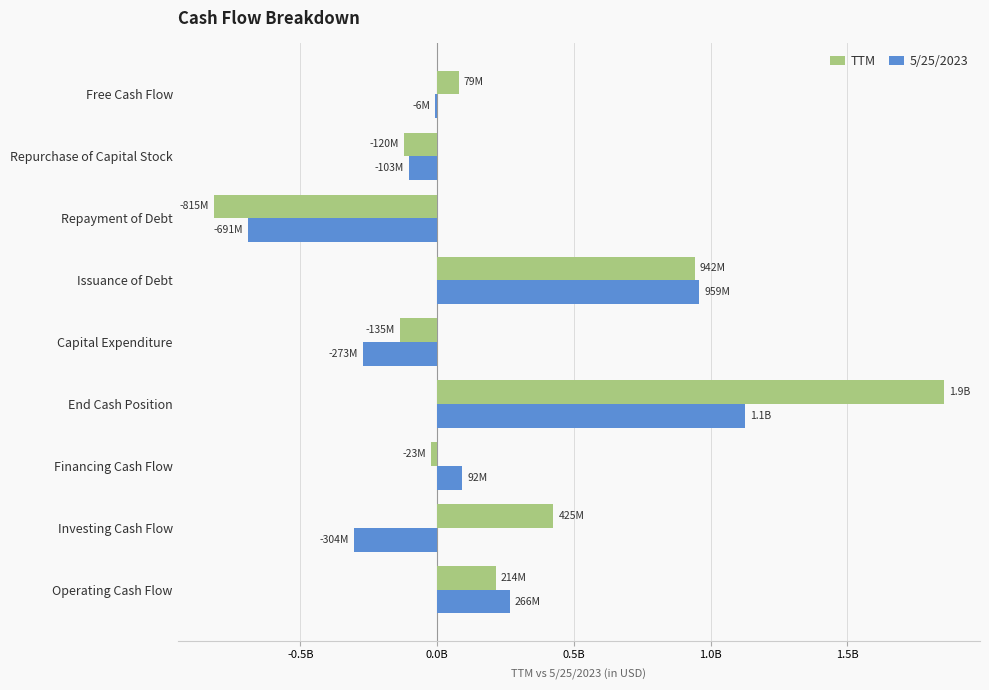

What is the value of the 5/25/2023 bar at the 7th from the left?

-690719000